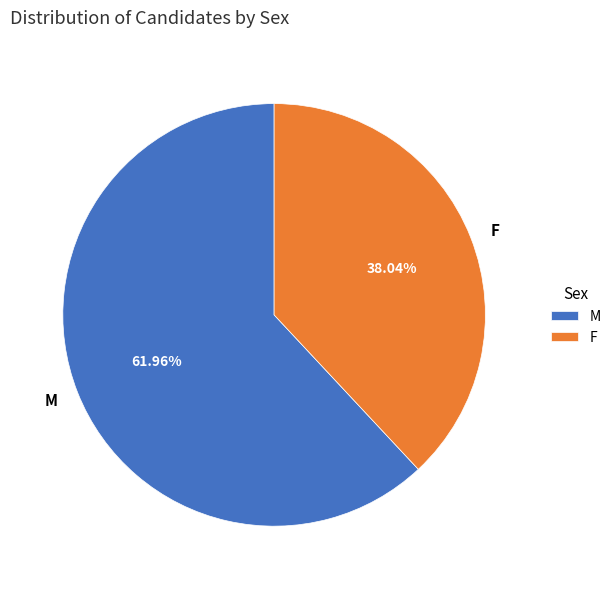

To the nearest percent, what portion does F represent?

38%